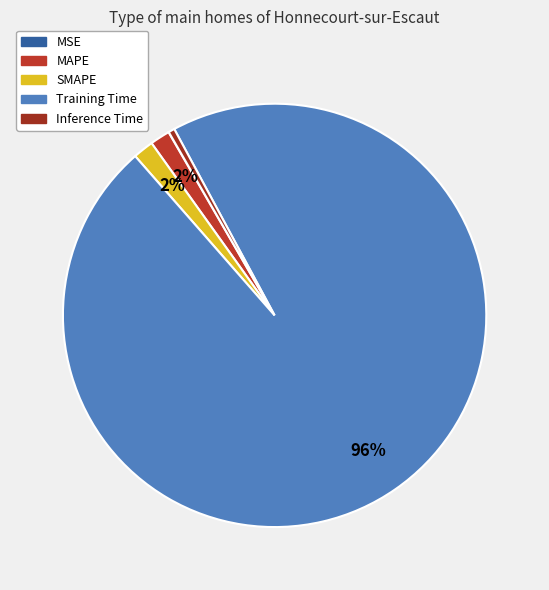

Does Training Time account for over 50% of the chart?

Yes